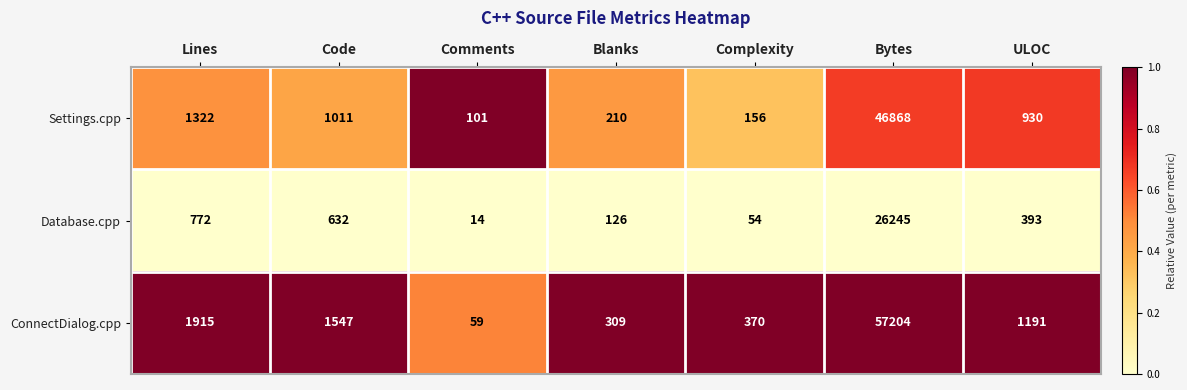

The value of Database.cpp at Comments is 23. True or false?

False